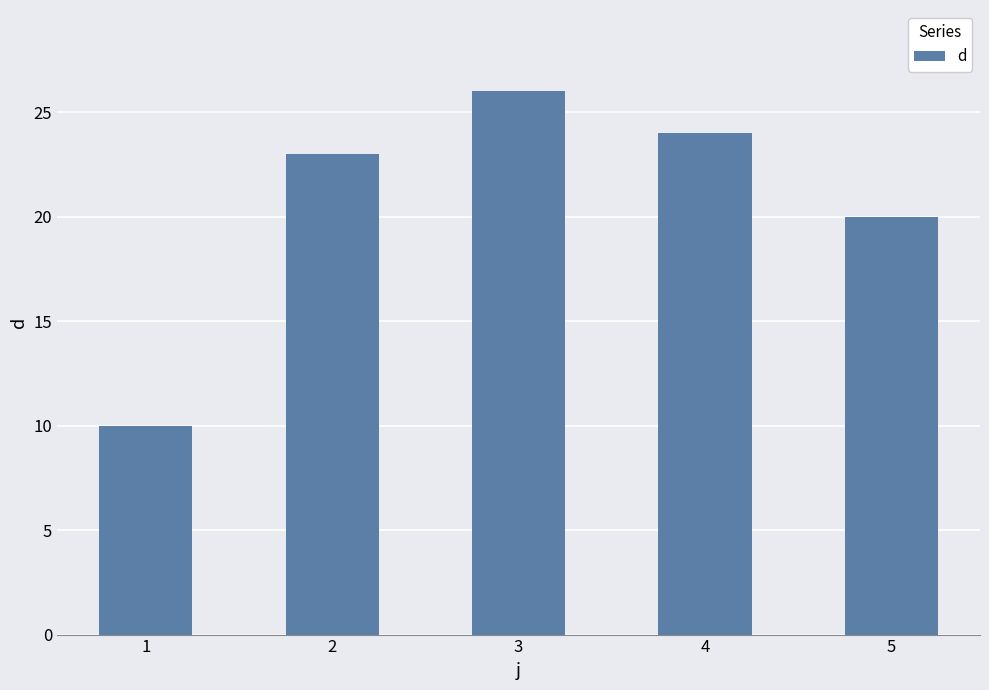

Which label corresponds to the largest value in the chart?

3